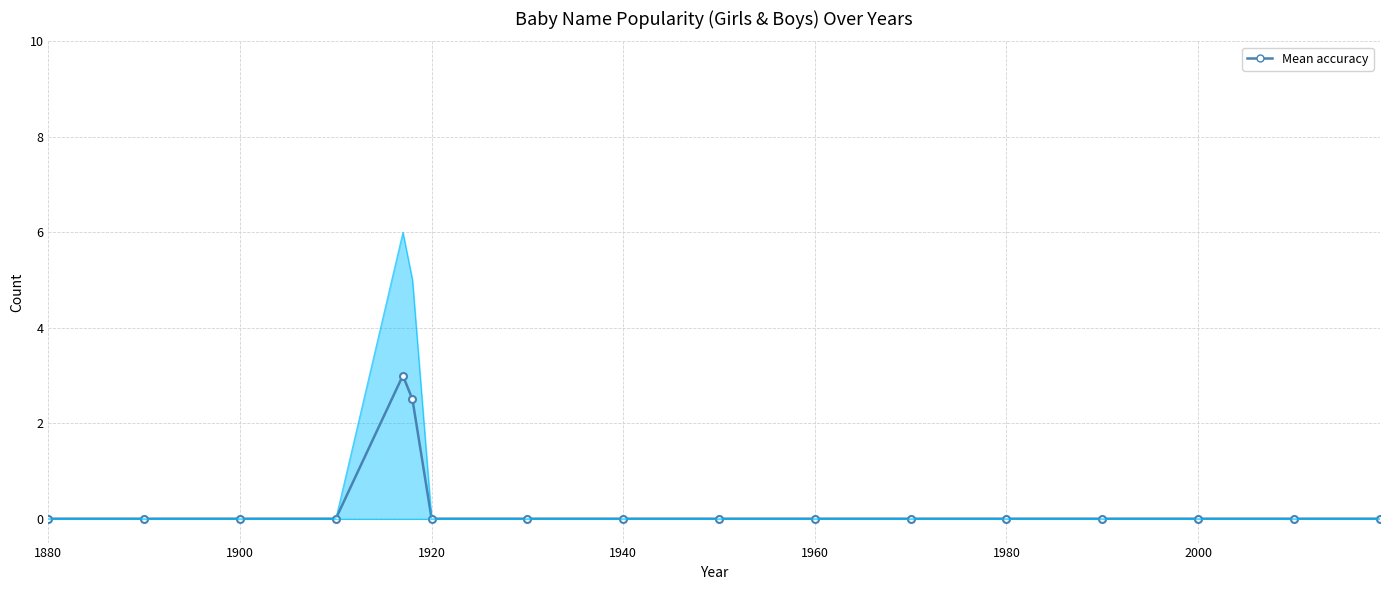

True or false: Mean accuracy has more than 0 interior local peaks.

True